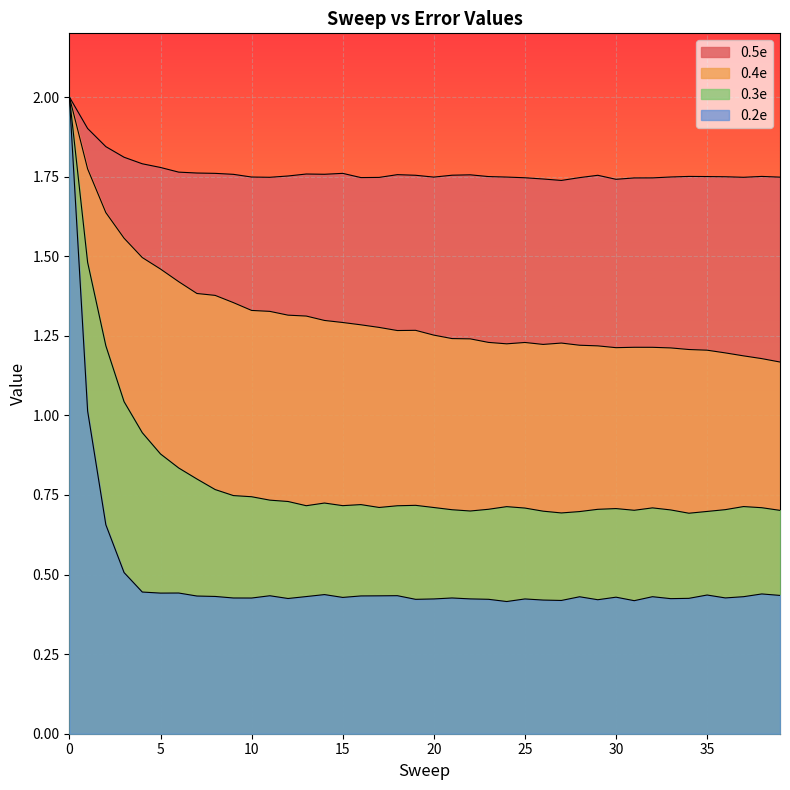

Reading left to right, transcribe all the data shown in this chart.

0.2e: 0=2.0	1=1.0	2=0.7	3=0.5	4=0.4	5=0.4	6=0.4	7=0.4	8=0.4	9=0.4	10=0.4	11=0.4	12=0.4	13=0.4	14=0.4	15=0.4	16=0.4	17=0.4	18=0.4	19=0.4	20=0.4	21=0.4	22=0.4	23=0.4	24=0.4	25=0.4	26=0.4	27=0.4	28=0.4	29=0.4	30=0.4	31=0.4	32=0.4	33=0.4	34=0.4	35=0.4	36=0.4	37=0.4	38=0.4	39=0.4
0.3e: 0=2.0	1=1.5	2=1.2	3=1.0	4=0.9	5=0.9	6=0.8	7=0.8	8=0.8	9=0.7	10=0.7	11=0.7	12=0.7	13=0.7	14=0.7	15=0.7	16=0.7	17=0.7	18=0.7	19=0.7	20=0.7	21=0.7	22=0.7	23=0.7	24=0.7	25=0.7	26=0.7	27=0.7	28=0.7	29=0.7	30=0.7	31=0.7	32=0.7	33=0.7	34=0.7	35=0.7	36=0.7	37=0.7	38=0.7	39=0.7
0.4e: 0=2.0	1=1.8	2=1.6	3=1.6	4=1.5	5=1.5	6=1.4	7=1.4	8=1.4	9=1.4	10=1.3	11=1.3	12=1.3	13=1.3	14=1.3	15=1.3	16=1.3	17=1.3	18=1.3	19=1.3	20=1.3	21=1.2	22=1.2	23=1.2	24=1.2	25=1.2	26=1.2	27=1.2	28=1.2	29=1.2	30=1.2	31=1.2	32=1.2	33=1.2	34=1.2	35=1.2	36=1.2	37=1.2	38=1.2	39=1.2
0.5e: 0=2.0	1=1.9	2=1.8	3=1.8	4=1.8	5=1.8	6=1.8	7=1.8	8=1.8	9=1.8	10=1.7	11=1.7	12=1.8	13=1.8	14=1.8	15=1.8	16=1.7	17=1.7	18=1.8	19=1.8	20=1.7	21=1.8	22=1.8	23=1.8	24=1.7	25=1.7	26=1.7	27=1.7	28=1.7	29=1.8	30=1.7	31=1.7	32=1.7	33=1.7	34=1.8	35=1.8	36=1.7	37=1.7	38=1.8	39=1.7